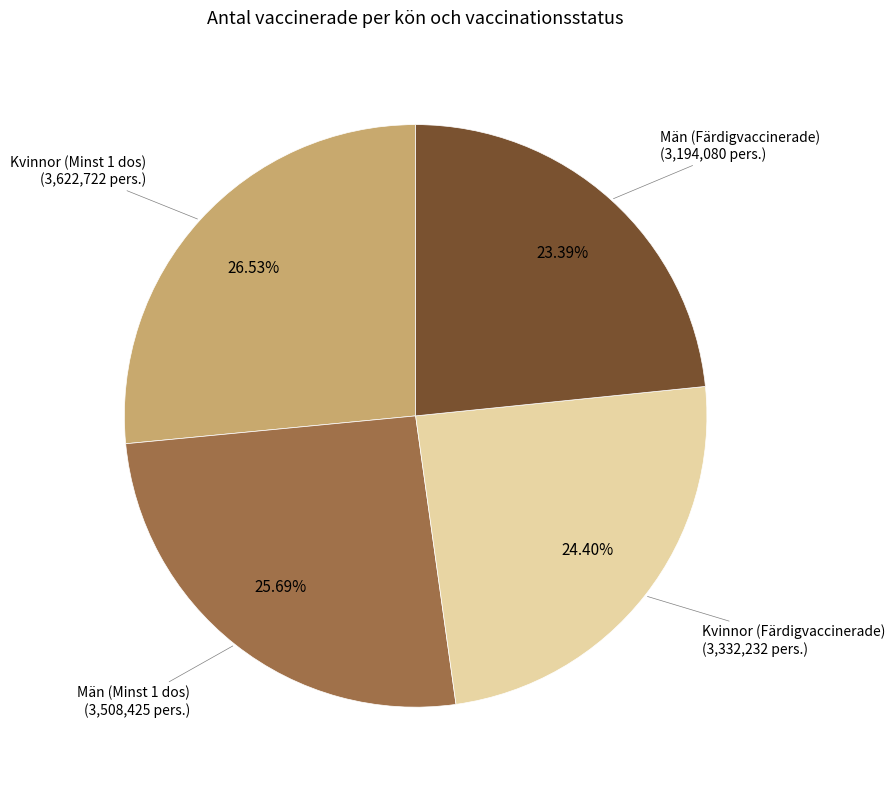

Is there any slice that represents more than half of the pie?

No